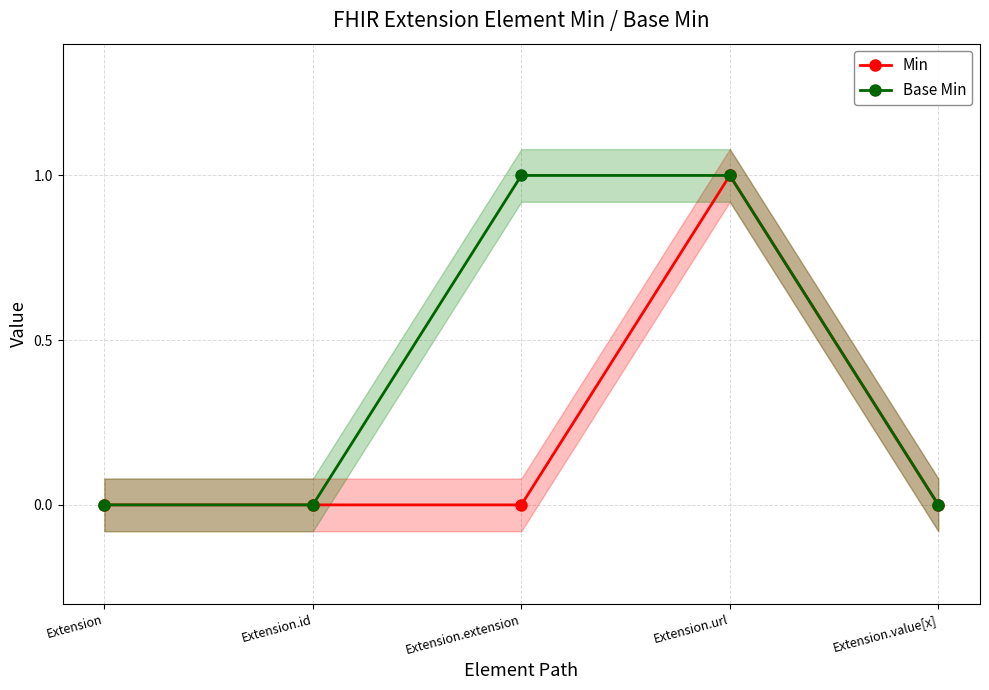

What is the label of the 2nd point from the right?

Extension.url